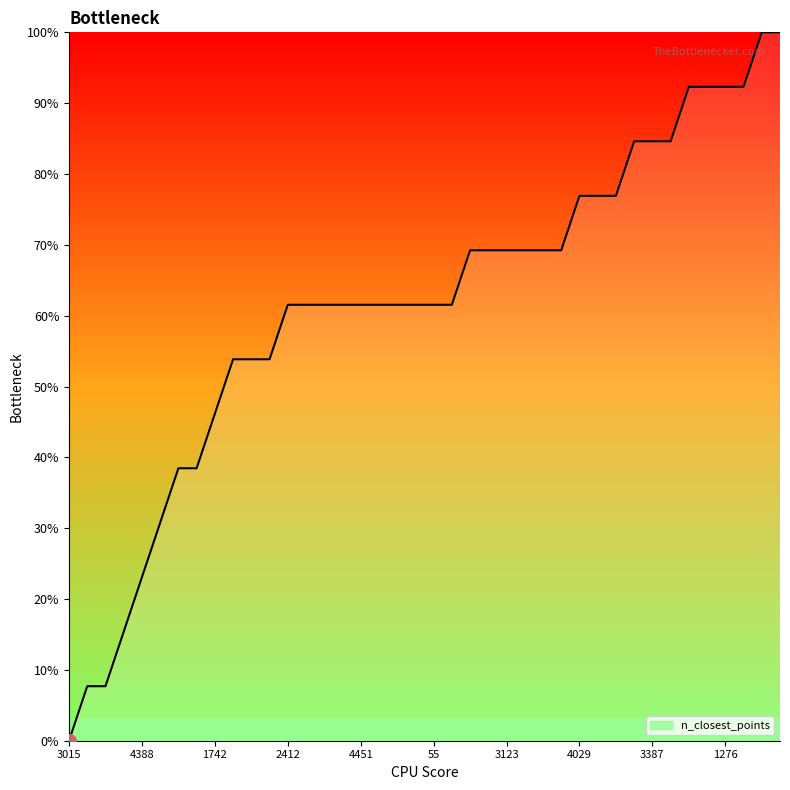

How many lines are shown in the chart?

1